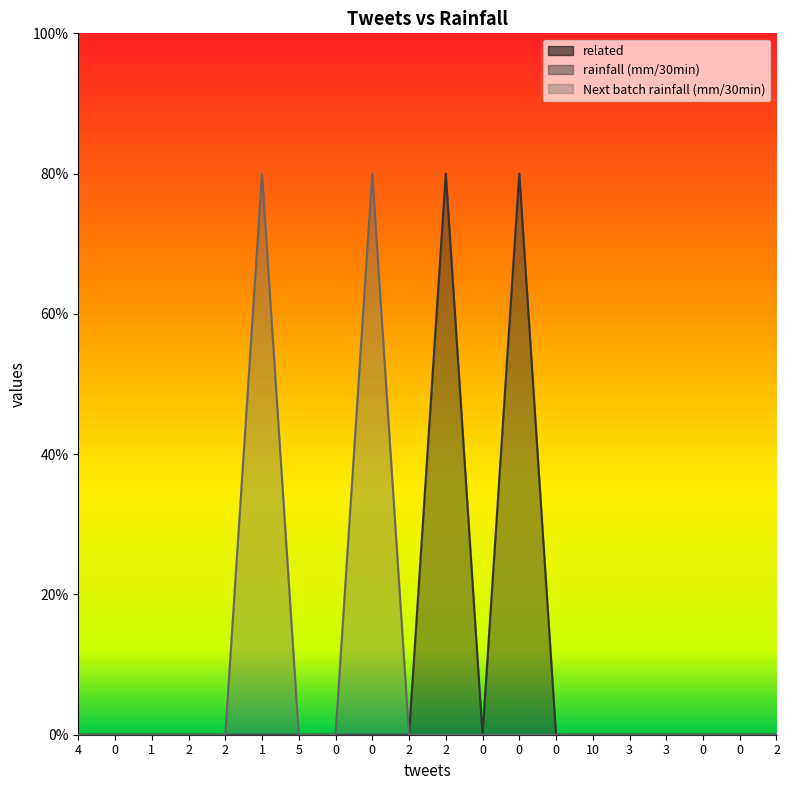

The value of Next batch rainfall (mm/30min) at 2 is 0.5. True or false?

False